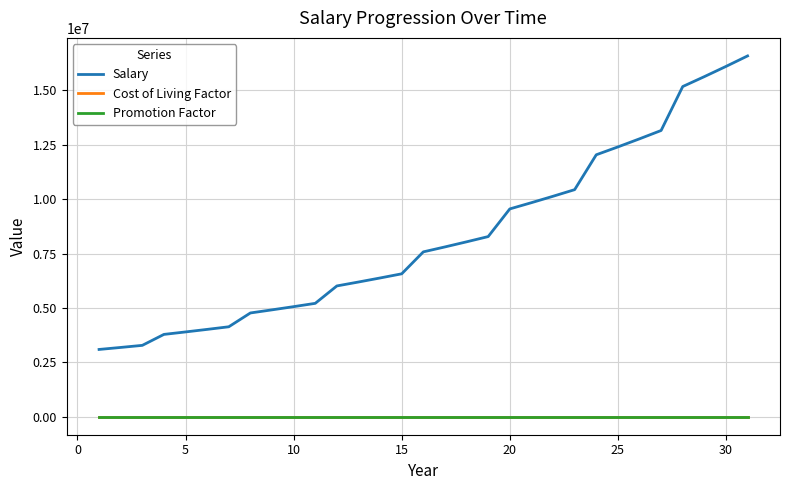

Which series has the largest total across all categories?

Salary